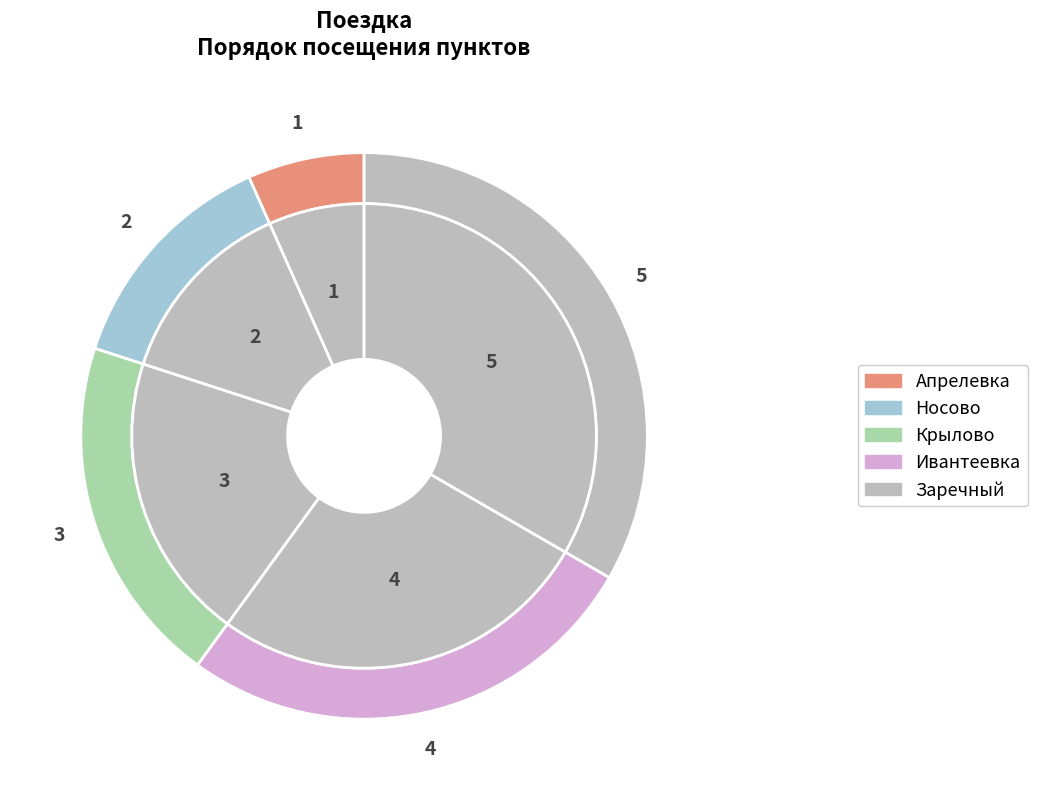

The Крылово slice represents 13% of the pie. True or false?

False